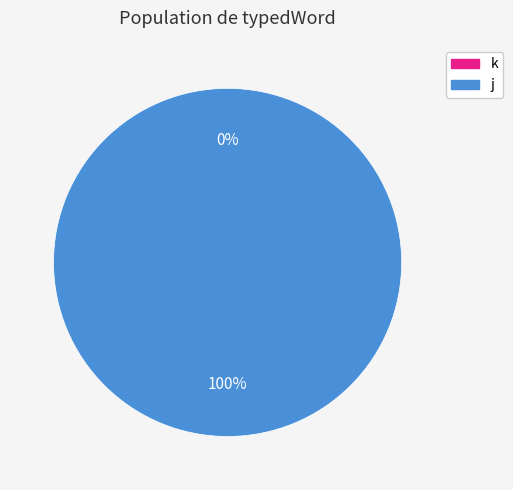

Rank the categories by value from lowest to highest.

k, j